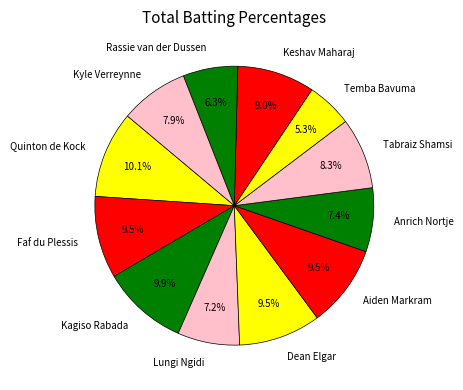

Approximately how many times larger is the value at Anrich Nortje compared to Aiden Markram?

0.8